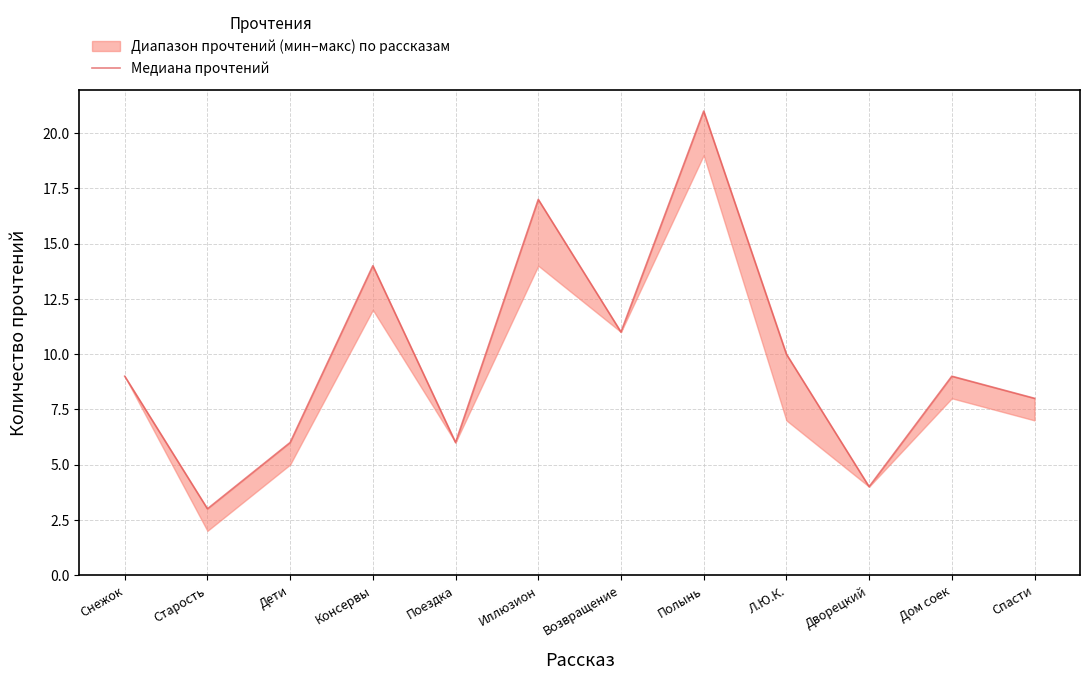

The chart shows a value of 4 at Старость. True or false?

False